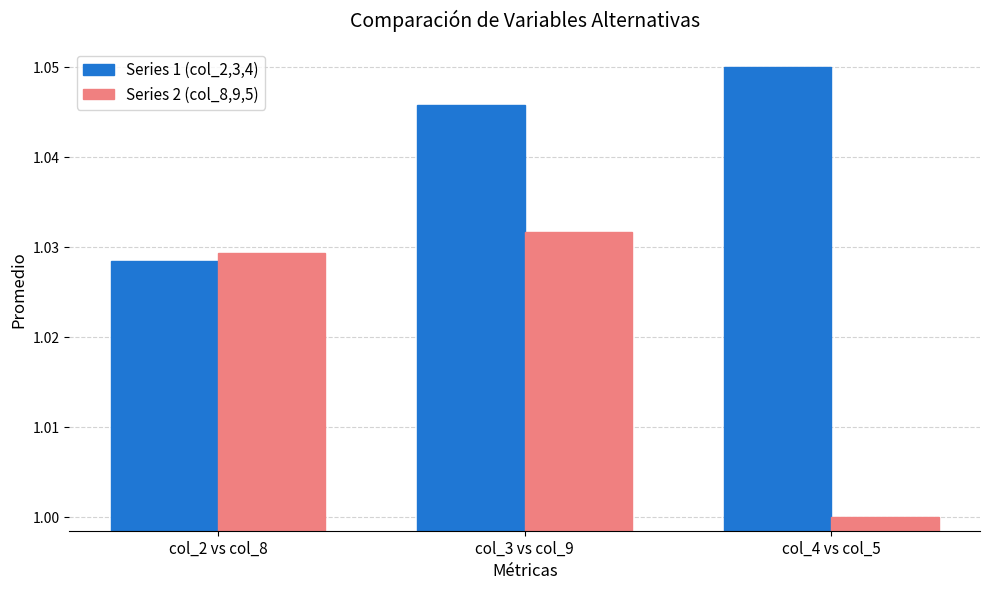

Rank the series by their average value, from highest to lowest.

Series 1 (col_2,3,4), Series 2 (col_8,9,5)